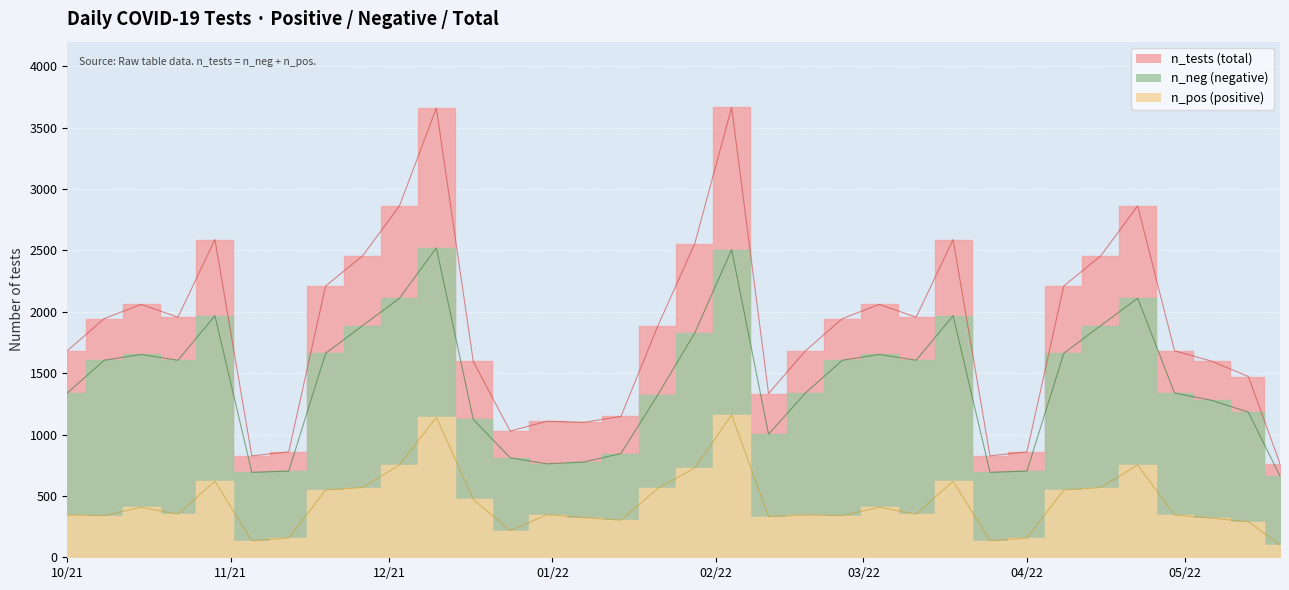

In n_tests, how many points are higher than both neighbors (excluding endpoints)?

8